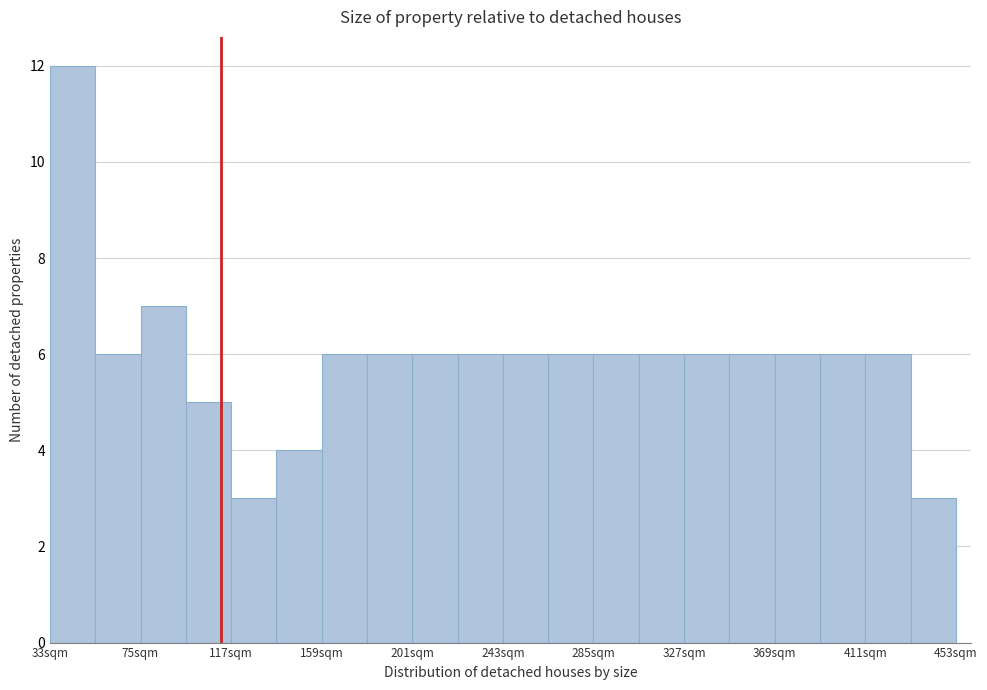

Over which range of the x-axis is the bar tallest?

33 to 54